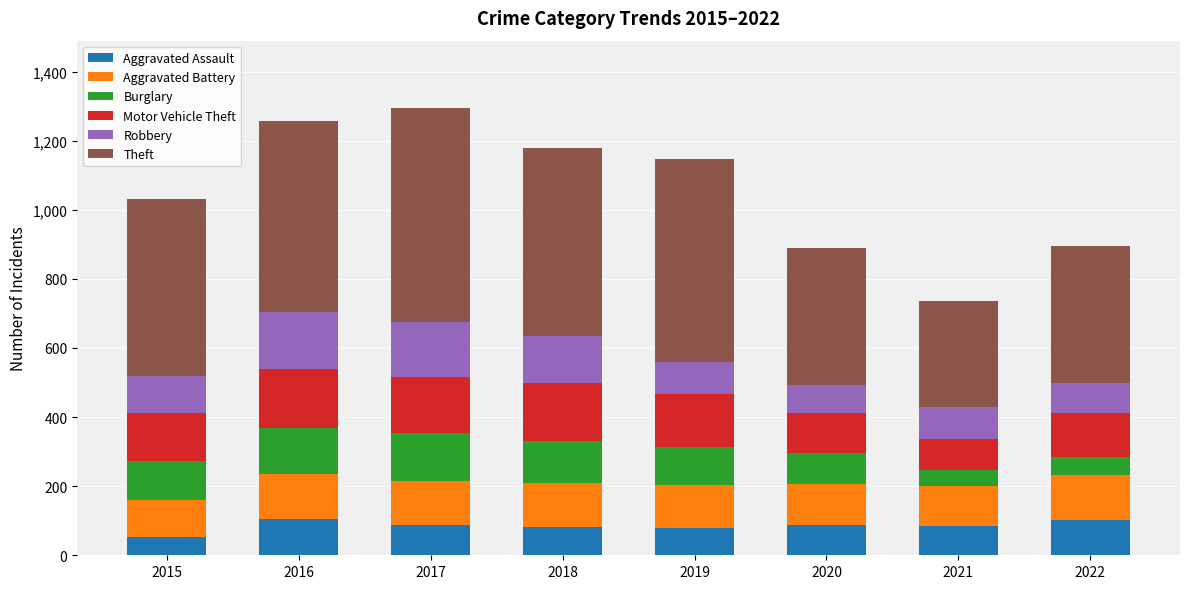

What is the lowest value of the Aggravated Assault series?

54